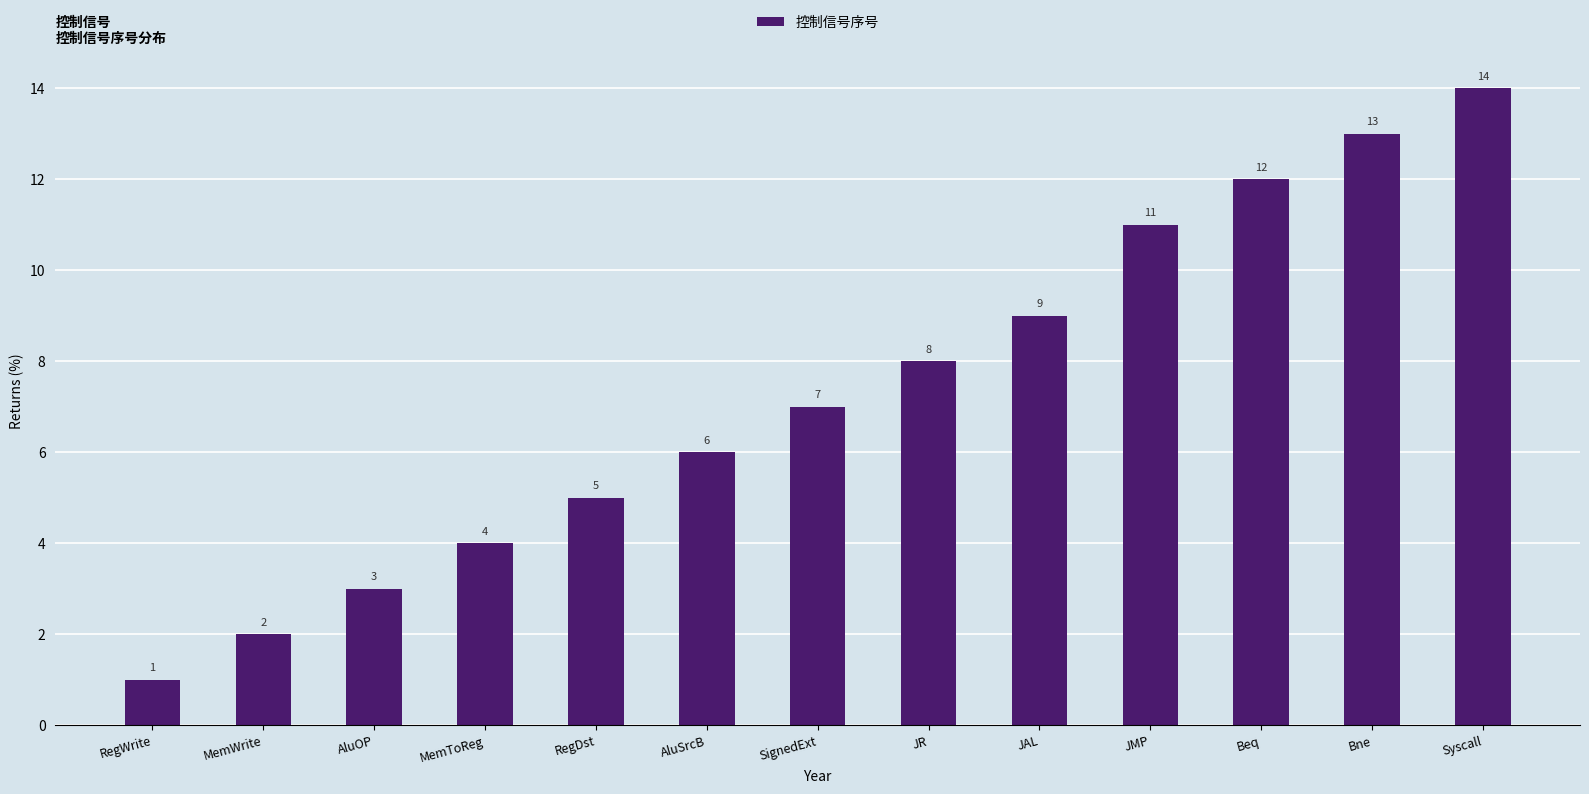

What is the label of the 10th bar from the left?

JMP